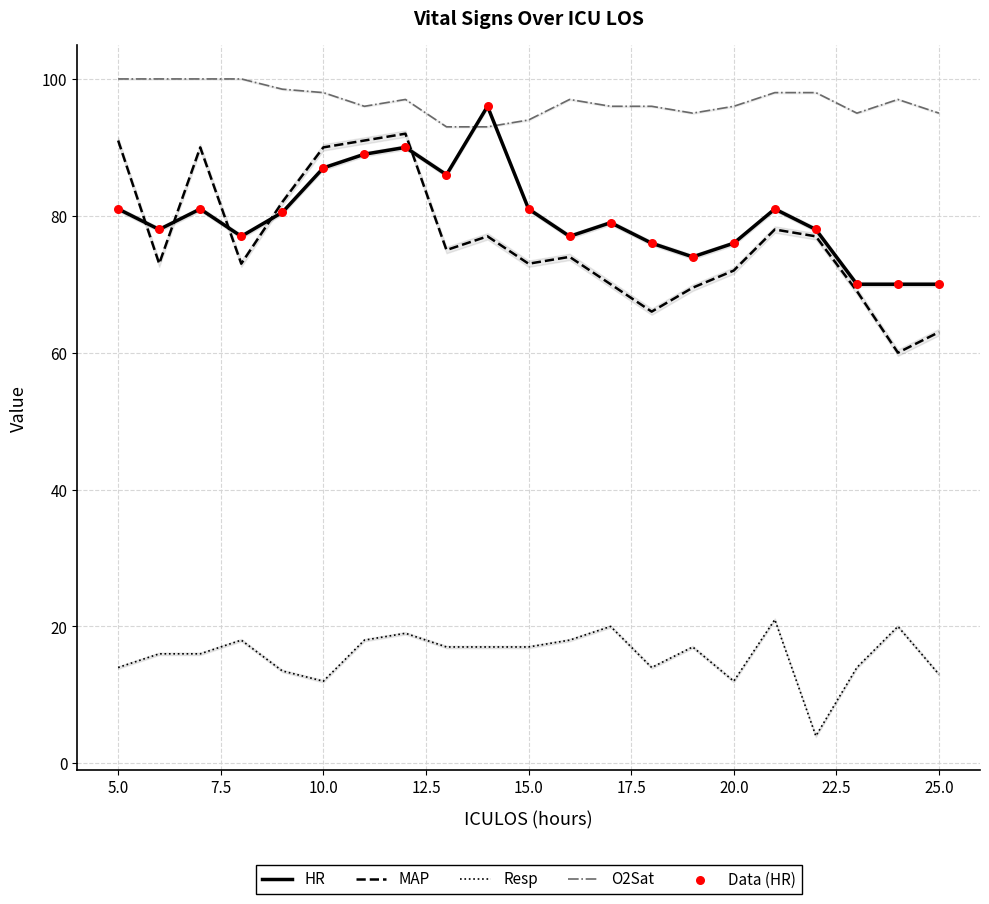

Which series has the largest total across all categories?

O2Sat